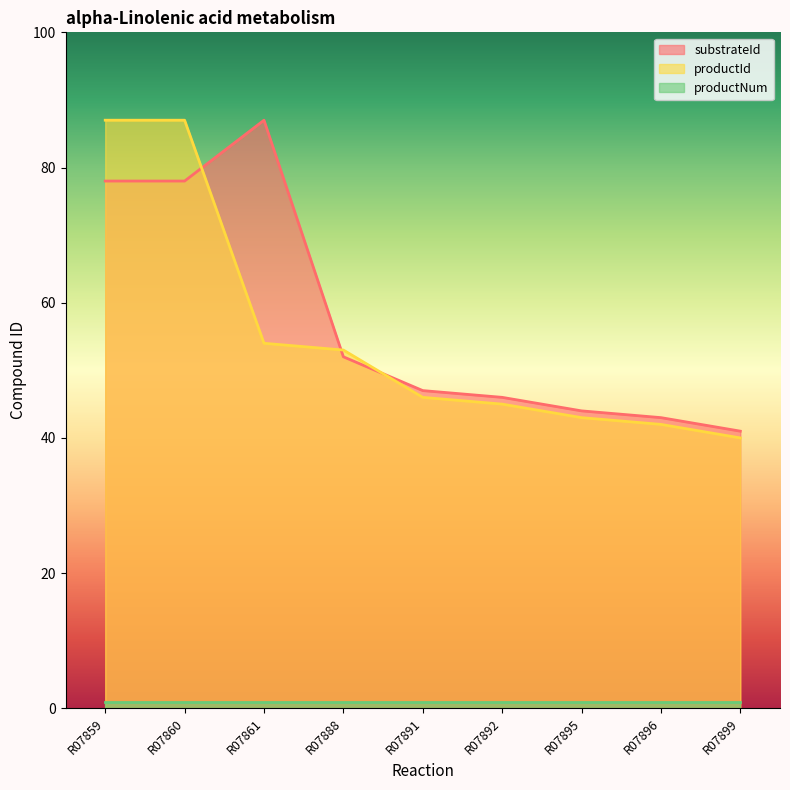

What is the total value across all series at R07861?

142